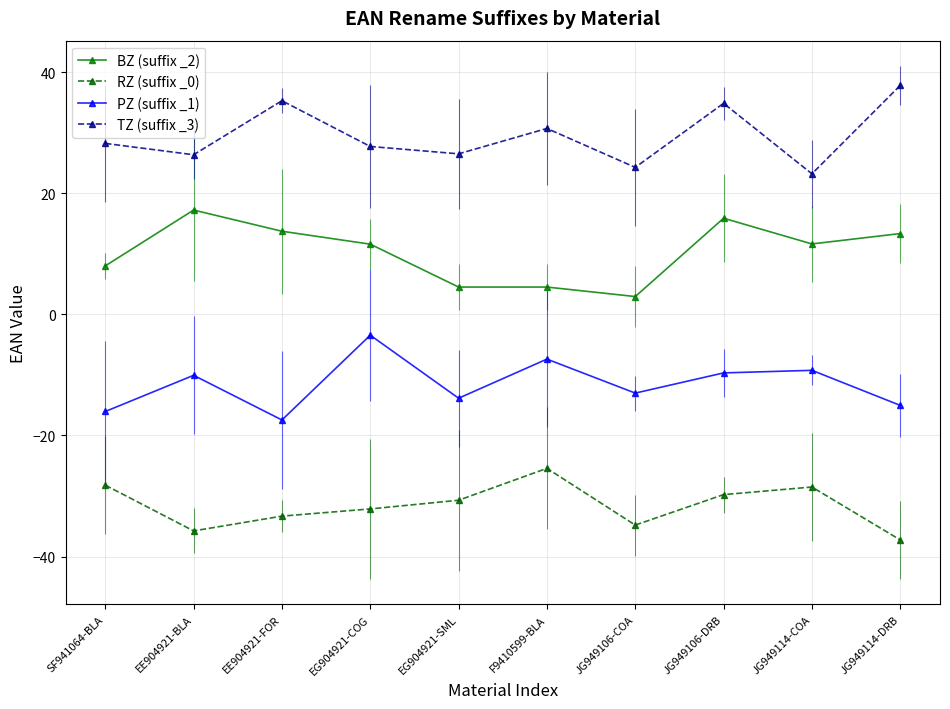

How many lines are shown in the chart?

4